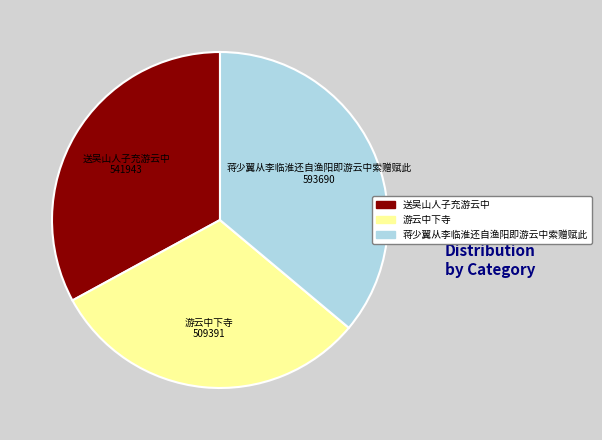

True or false: 蒋少翼从李临淮还自渔阳即游云中索赠赋此 accounts for 36% of the total.

True